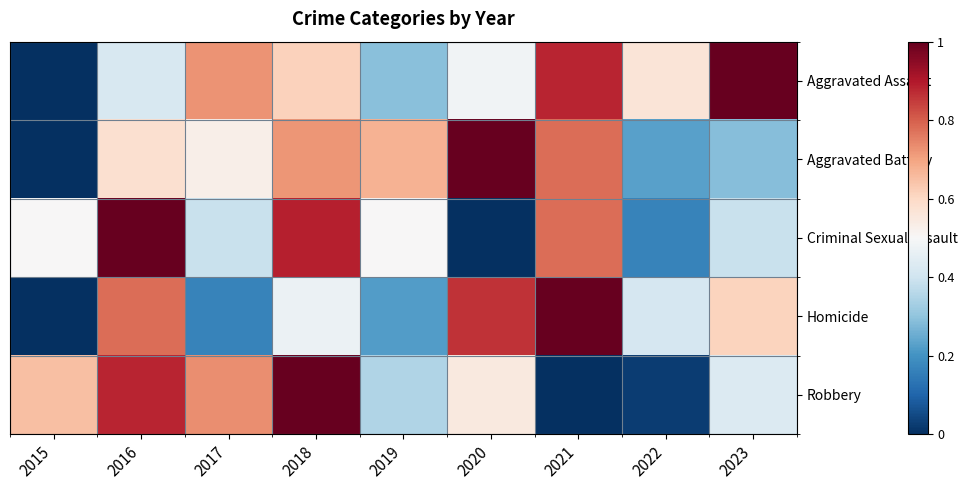

Count the number of data series in this chart.

5